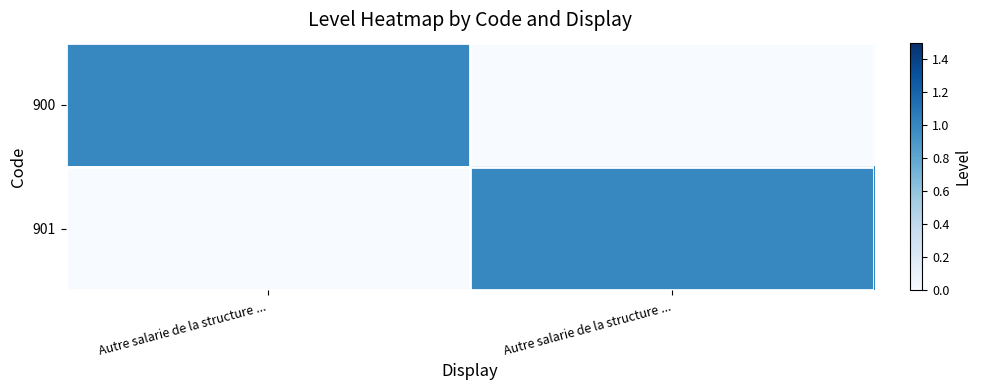

Which series has the largest range (max minus min)?

900